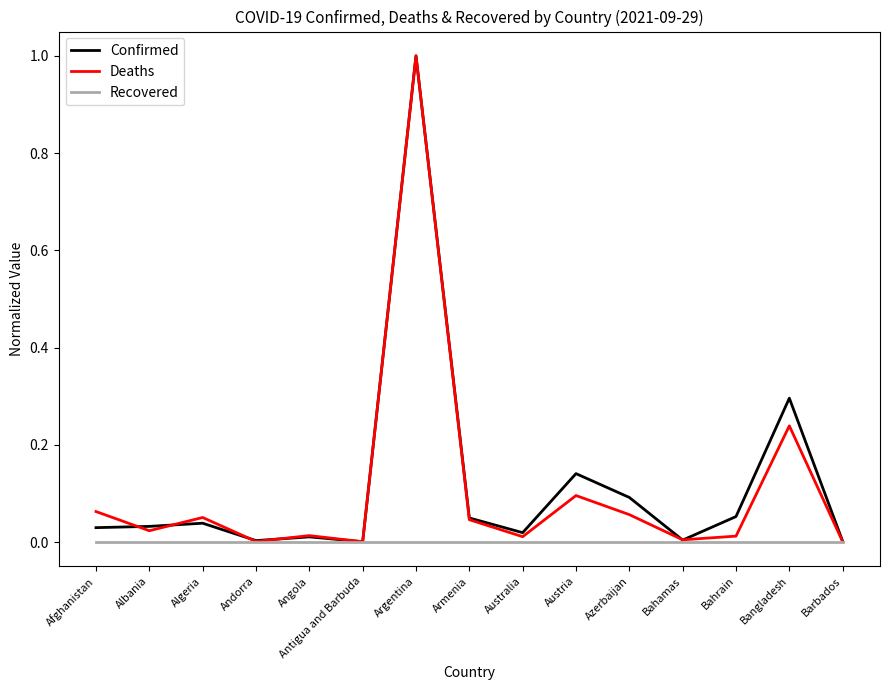

Does the chart have visible grid lines?

No